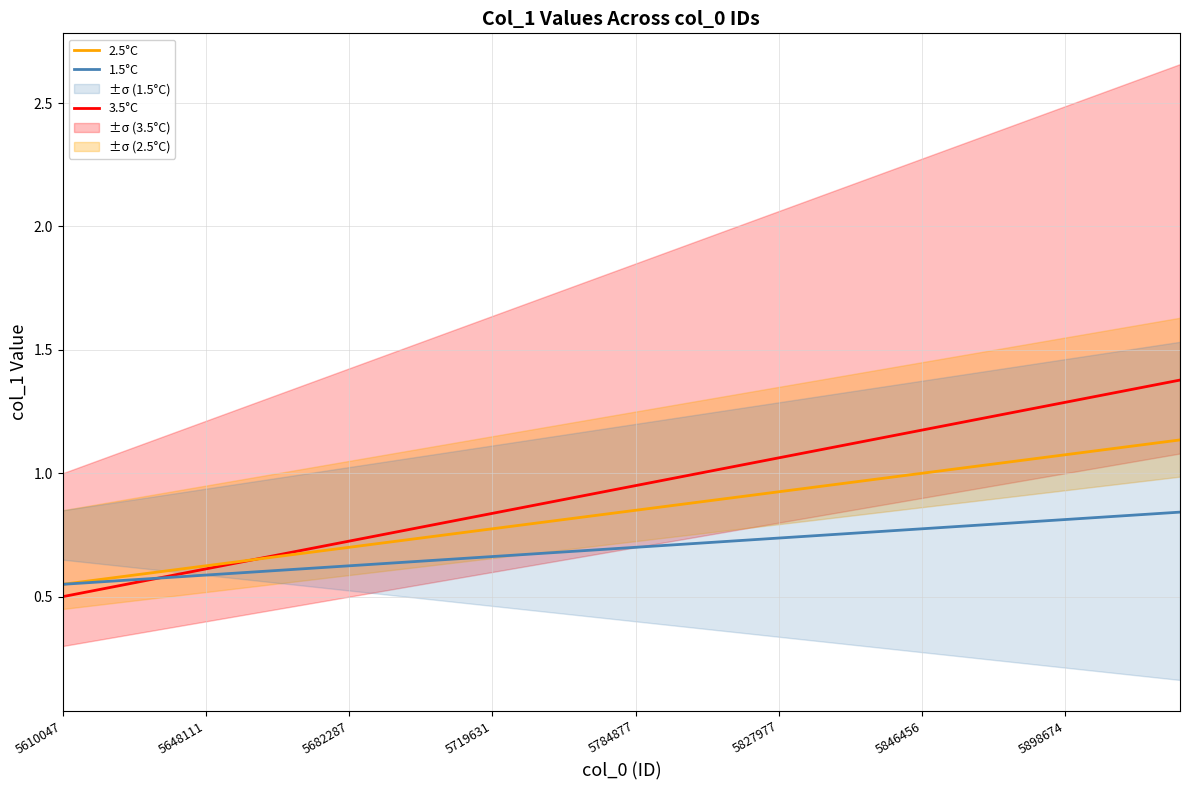

What is the maximum value for 3.5°C?

1.4